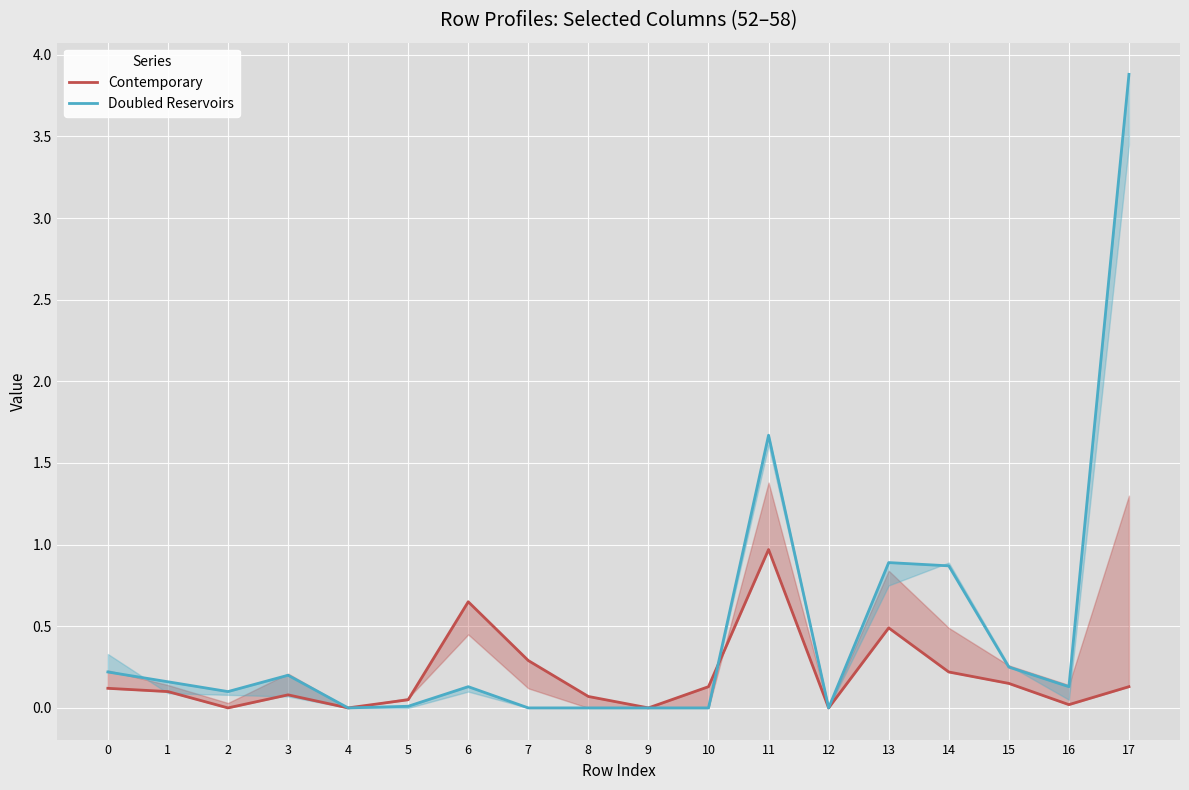

How many interior local valleys does the Doubled Reservoirs series have?

4